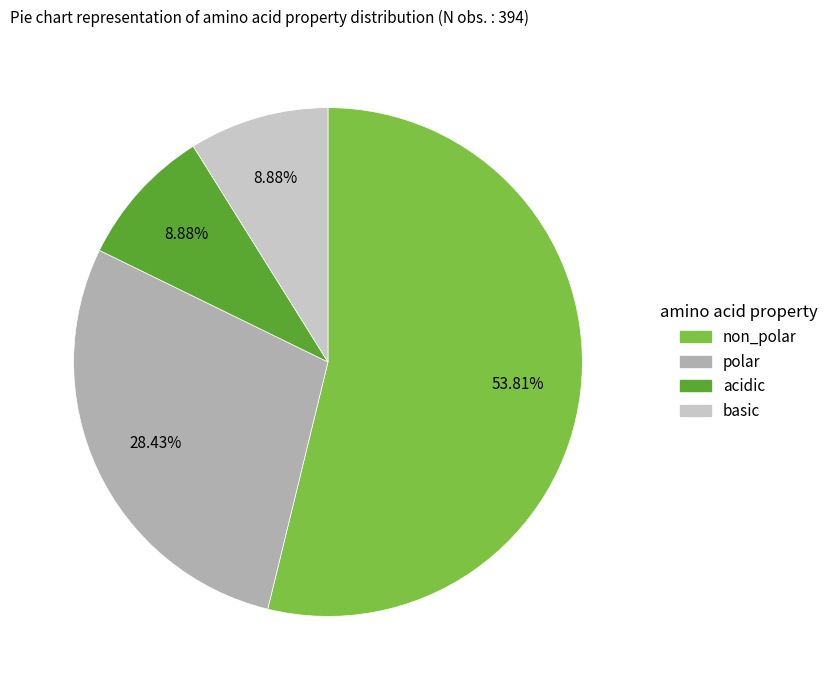

To the nearest percent, what portion does non_polar represent?

54%